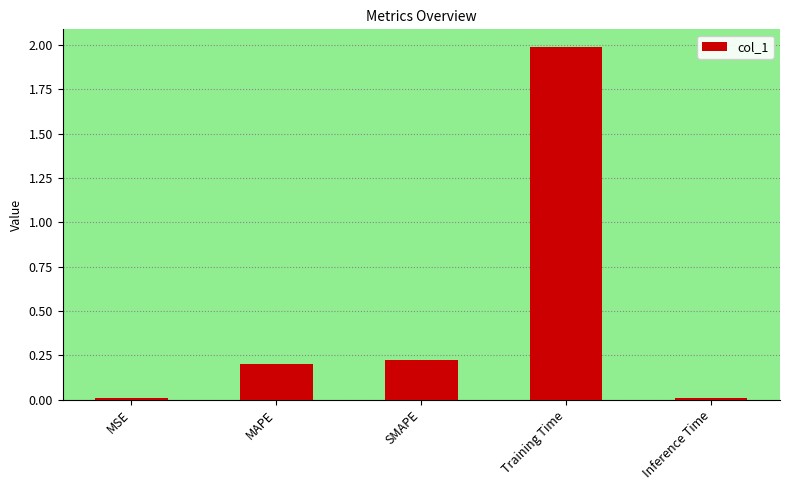

The chart shows a value of 0.2 at MAPE. True or false?

True